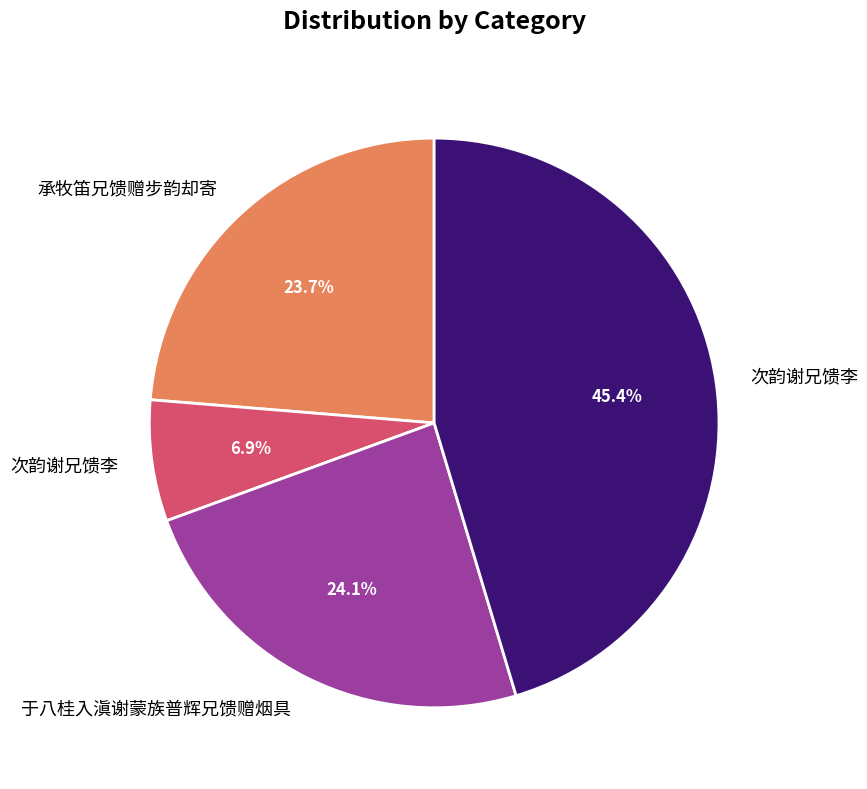

How many slices are in this pie chart?

4